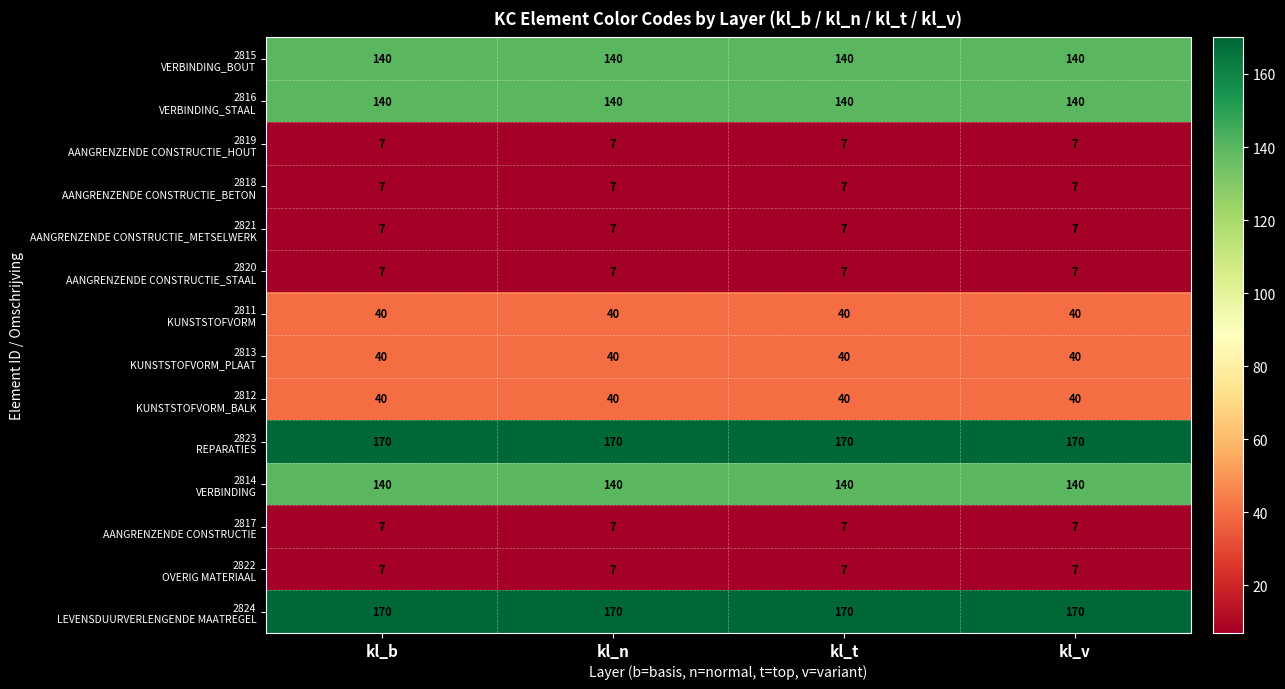

At how many categories does at least one series exceed 27?

4